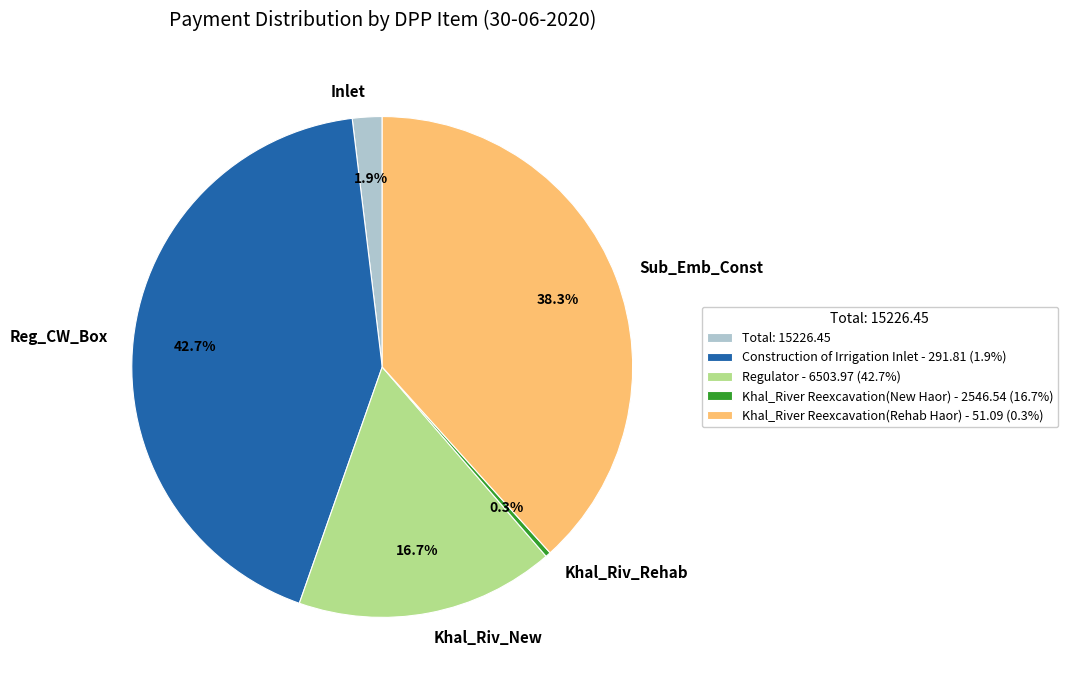

How many slices are in this pie chart?

5